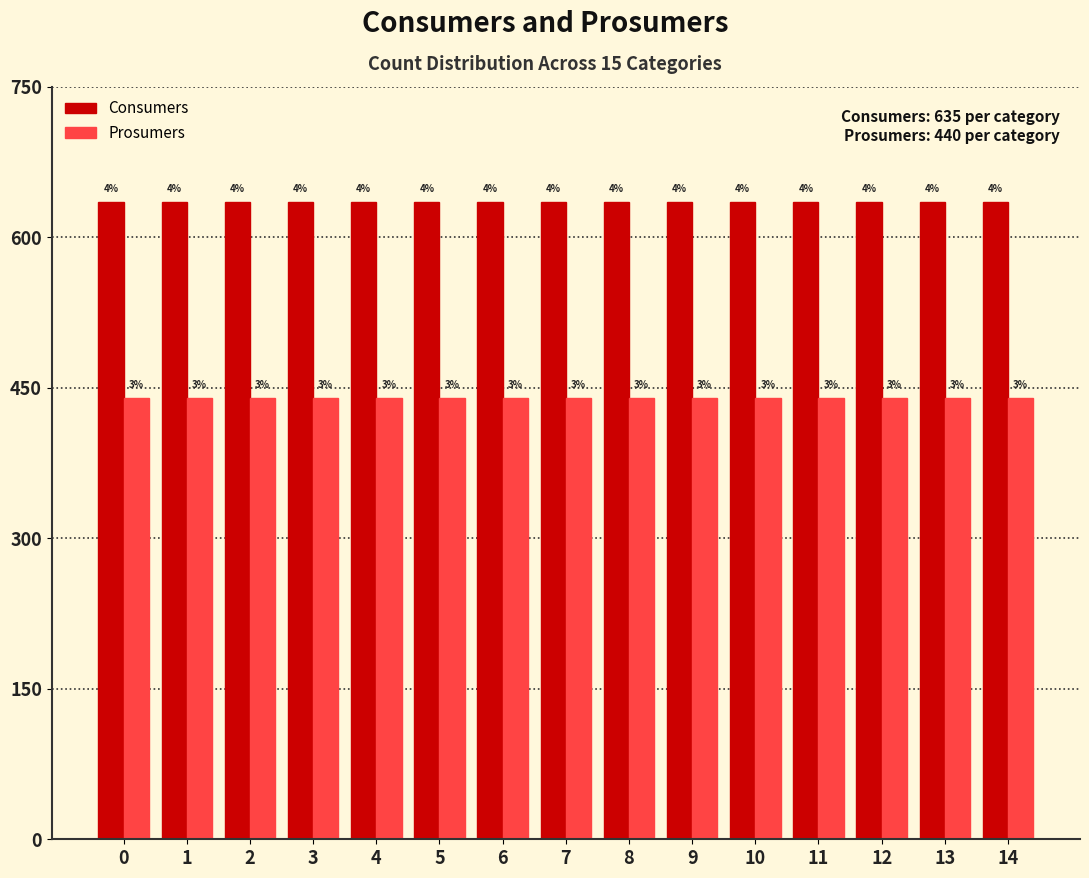

How many bars are there in each group?

2